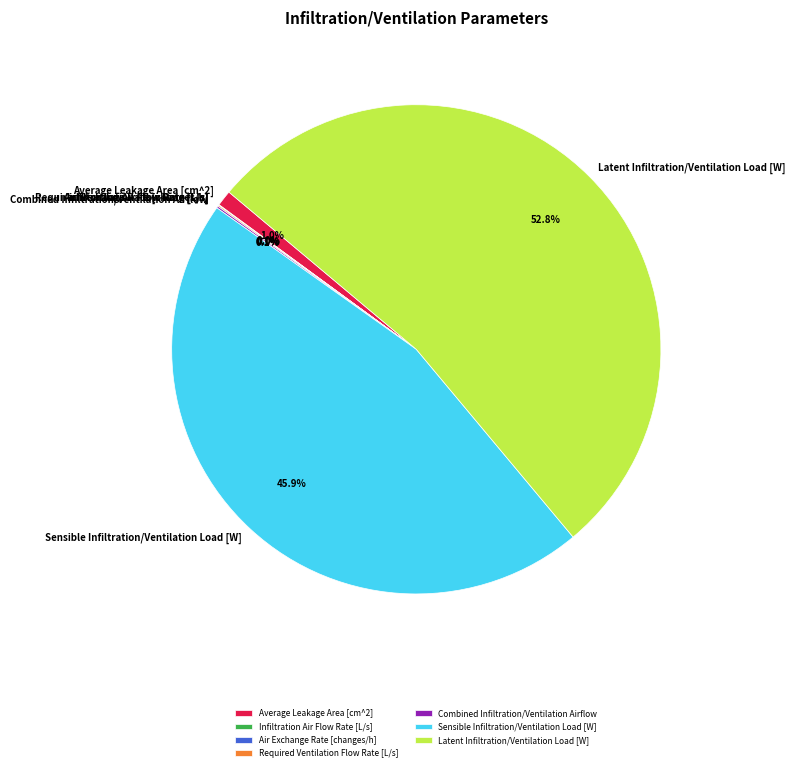

Which slice represents more than half of the pie?

Latent Infiltration/Ventilation Load [W]